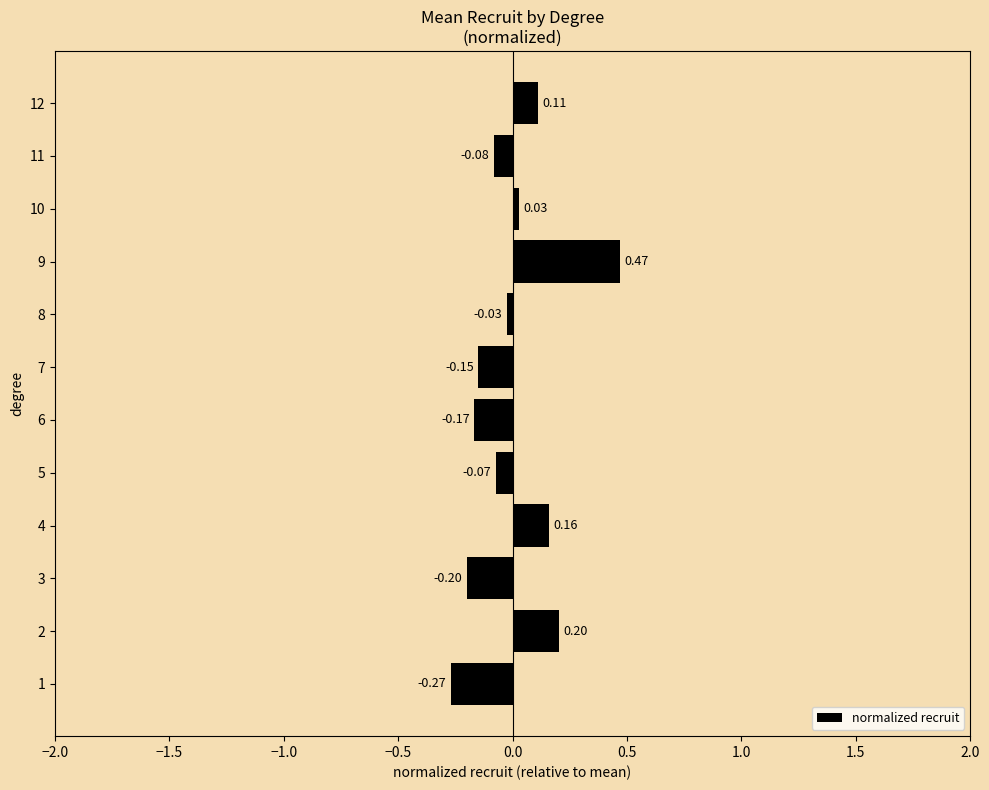

Between 5 and 11, which is larger?

5